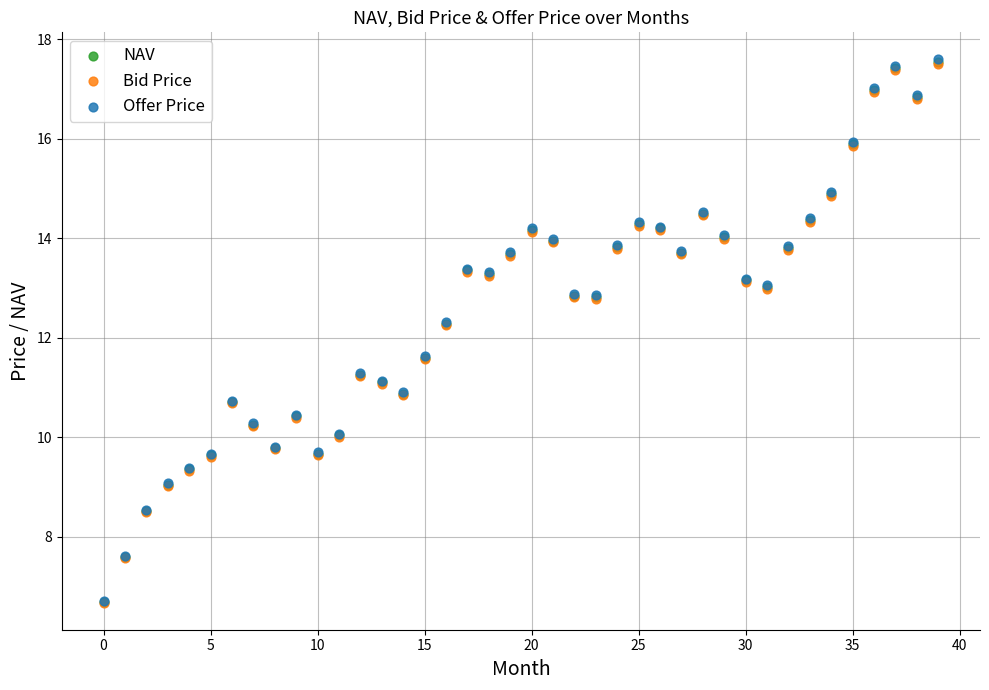

What are all the series names shown in the legend?

NAV, Bid Price, Offer Price